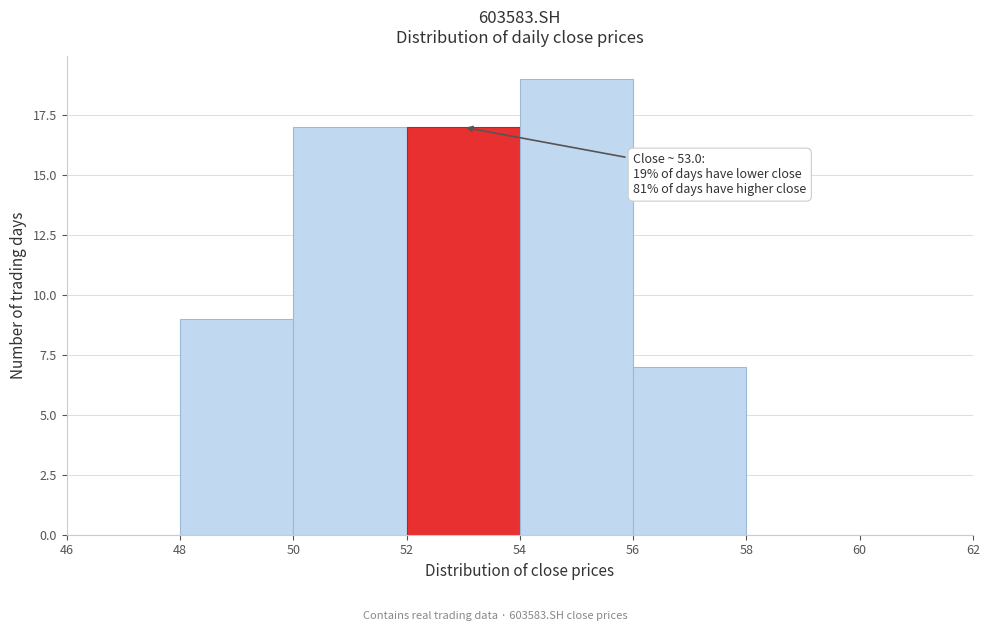

Which range on the x-axis has the tallest bar?

54 to 56